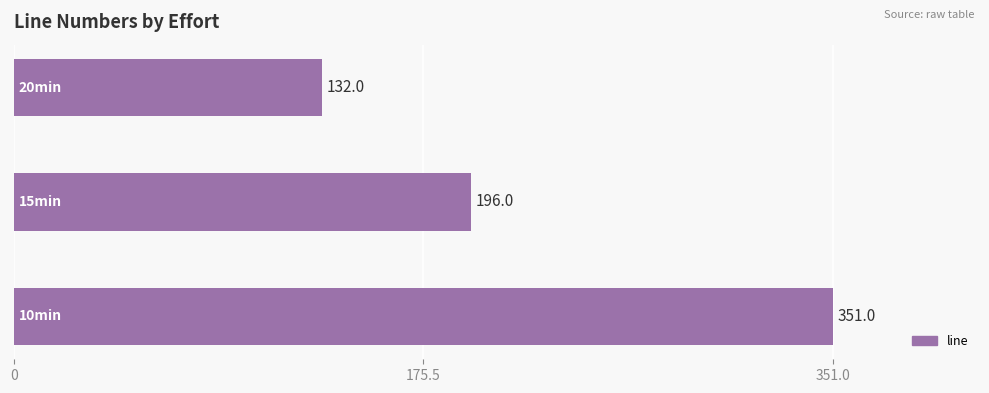

Count the values in the range 132 to 351.

3